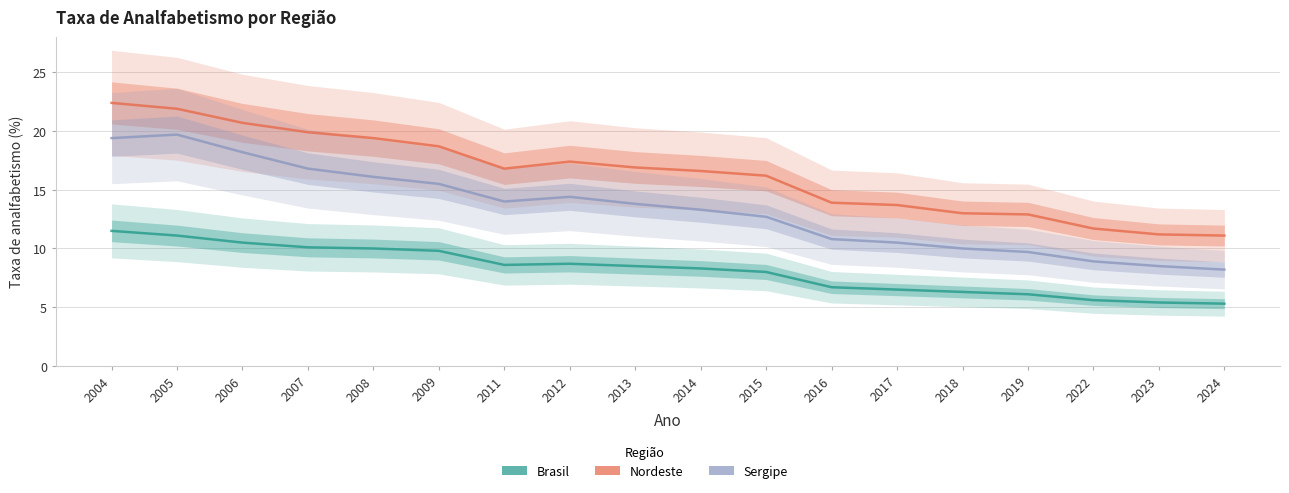

How many data points in Nordeste are less than 16?

7